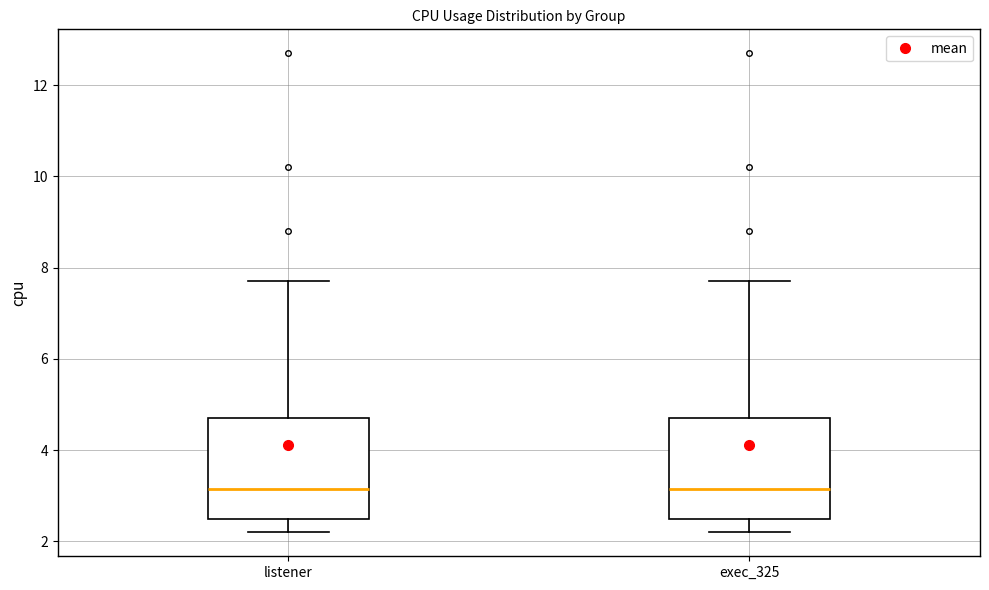

Where does the lower whisker of the box for listener end on the y-axis? The values are not printed on the chart, so give them approximately, as read against the axis.

2.2